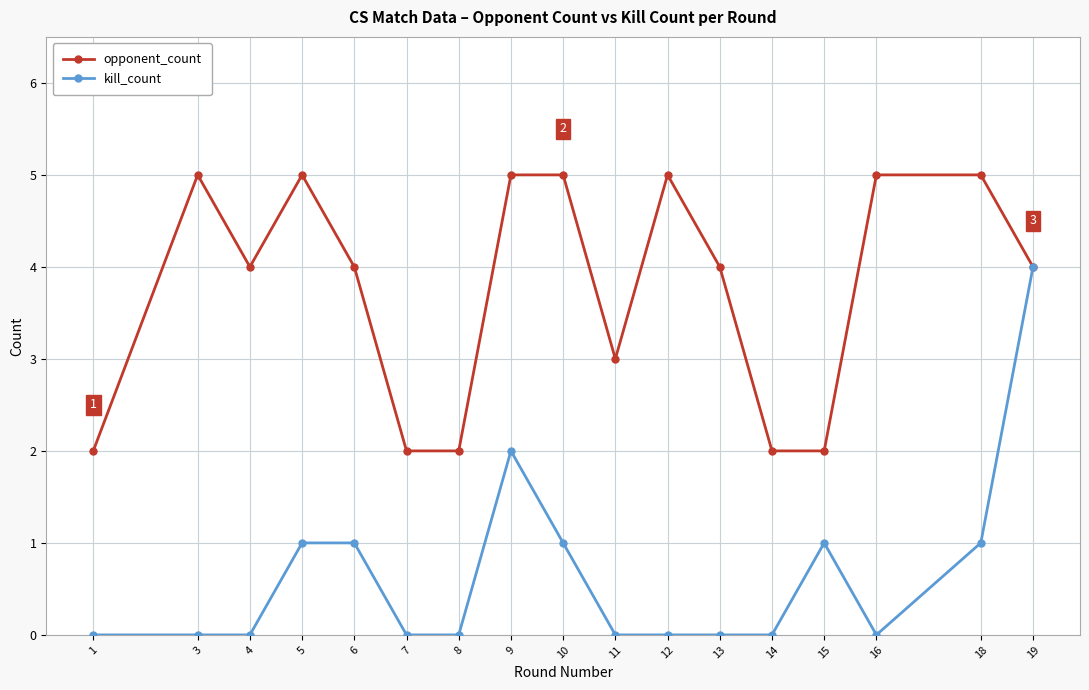

List the series in order of their overall mean, lowest first.

kill_count, opponent_count